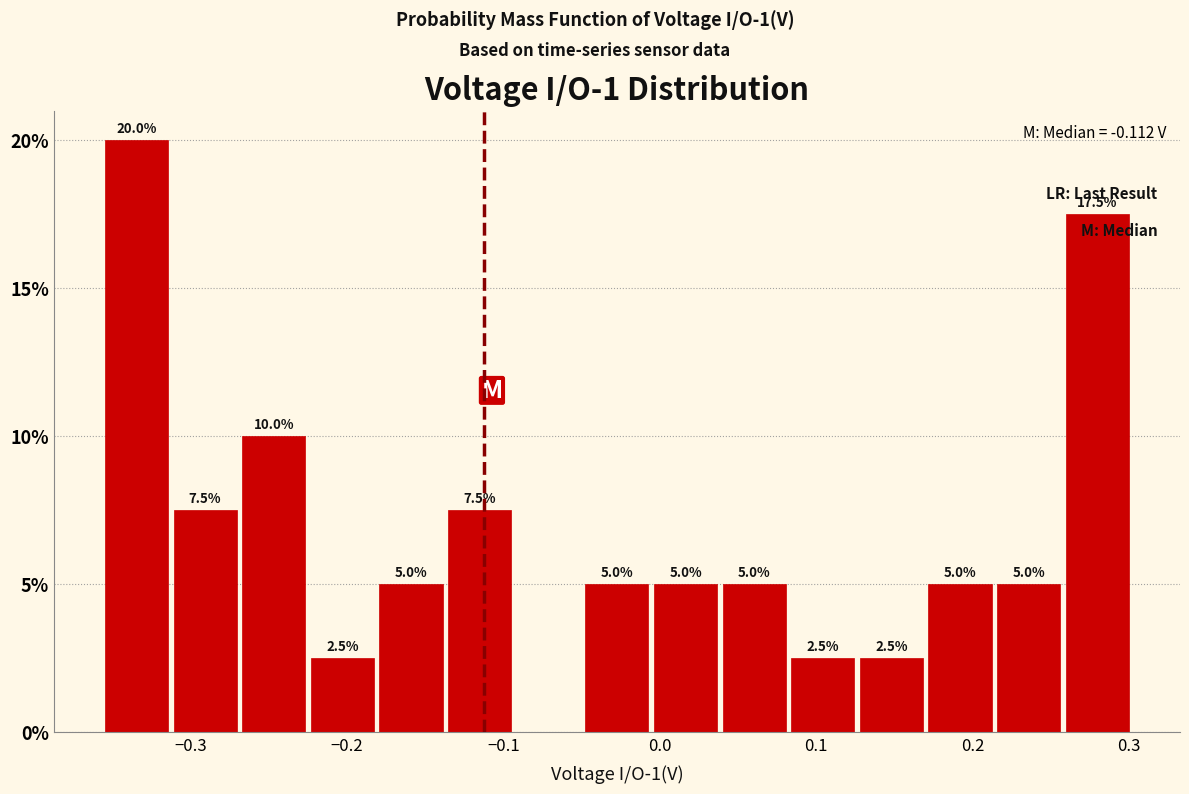

Which range on the x-axis has the tallest bar?

-0.36 to -0.31